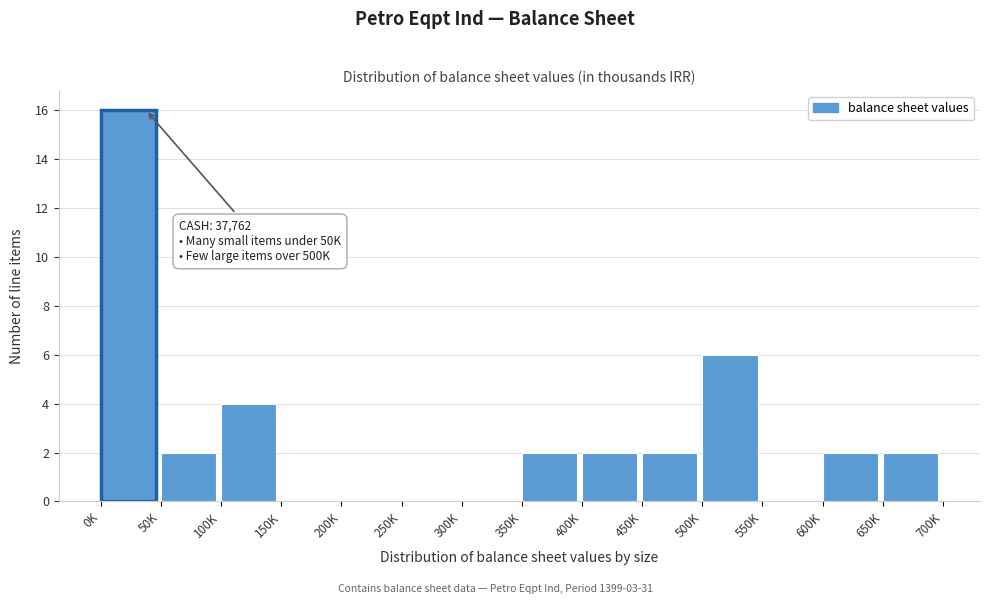

Reading right to left, extract all data points from this chart.

650K=2	600K=2	550K=0	500K=6	450K=2	400K=2	350K=2	300K=0	250K=0	200K=0	150K=0	100K=4	50K=2	0K=16